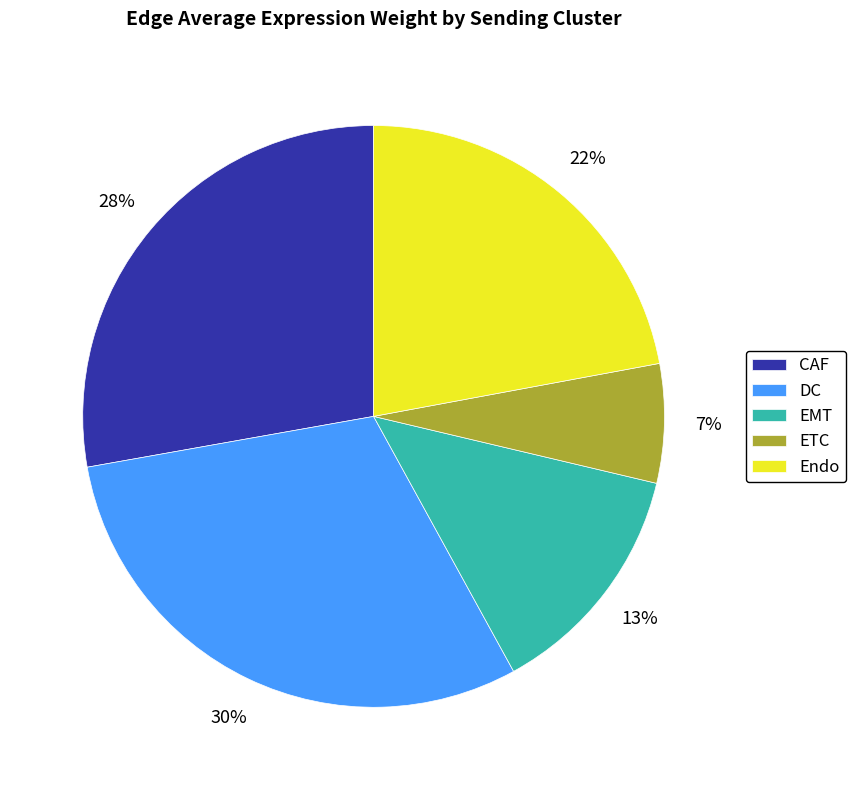

Combined, do ETC and Endo account for over 50%?

No